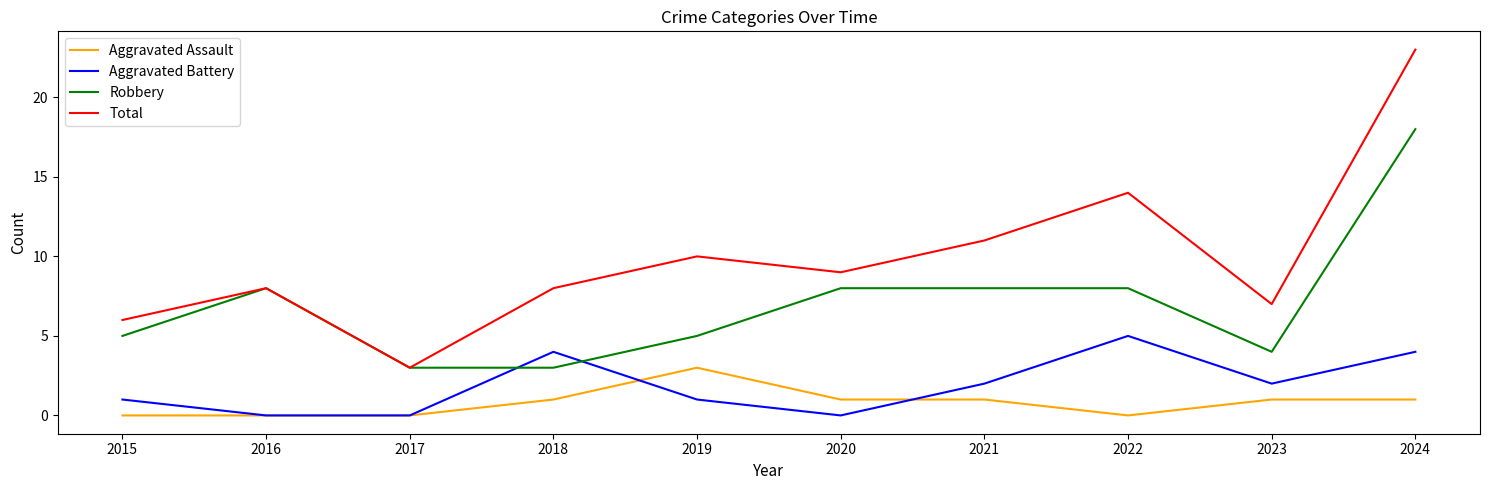

The Total series shows 18 at 2021. True or false?

False